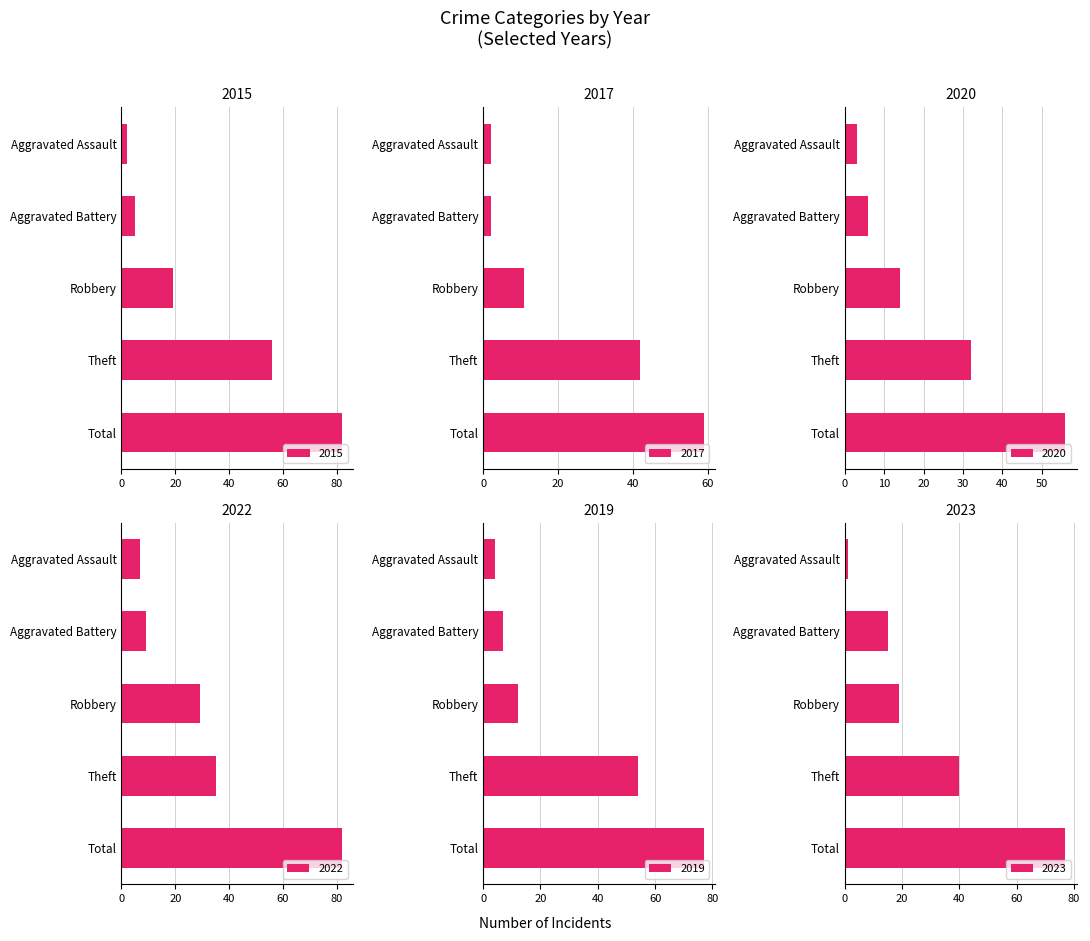

What is the spread (max minus min) of values at Aggravated Assault?

6